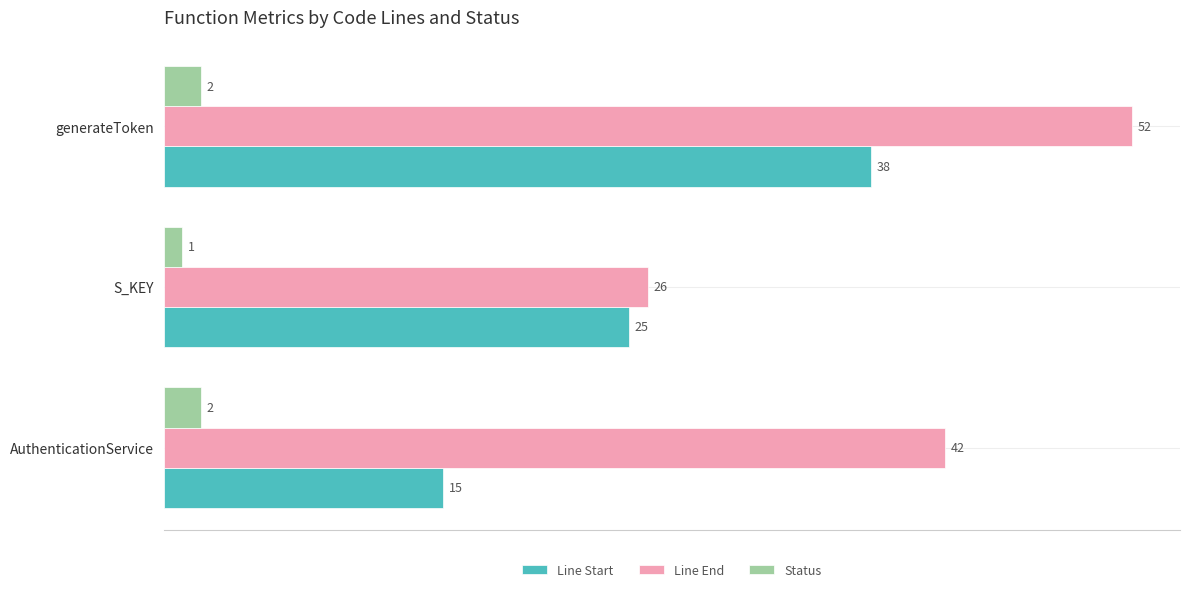

What is the spread (max minus min) of values at S_KEY?

25